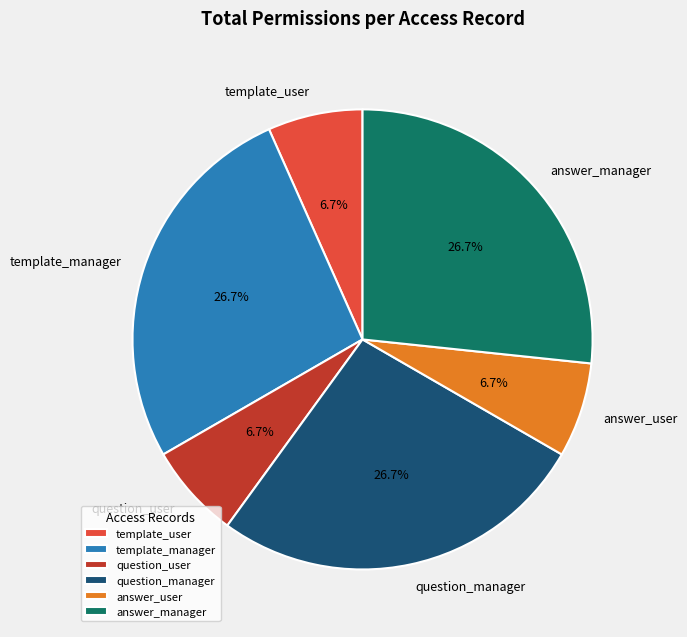

What percentage do answer_manager and answer_user together represent?

33.3%